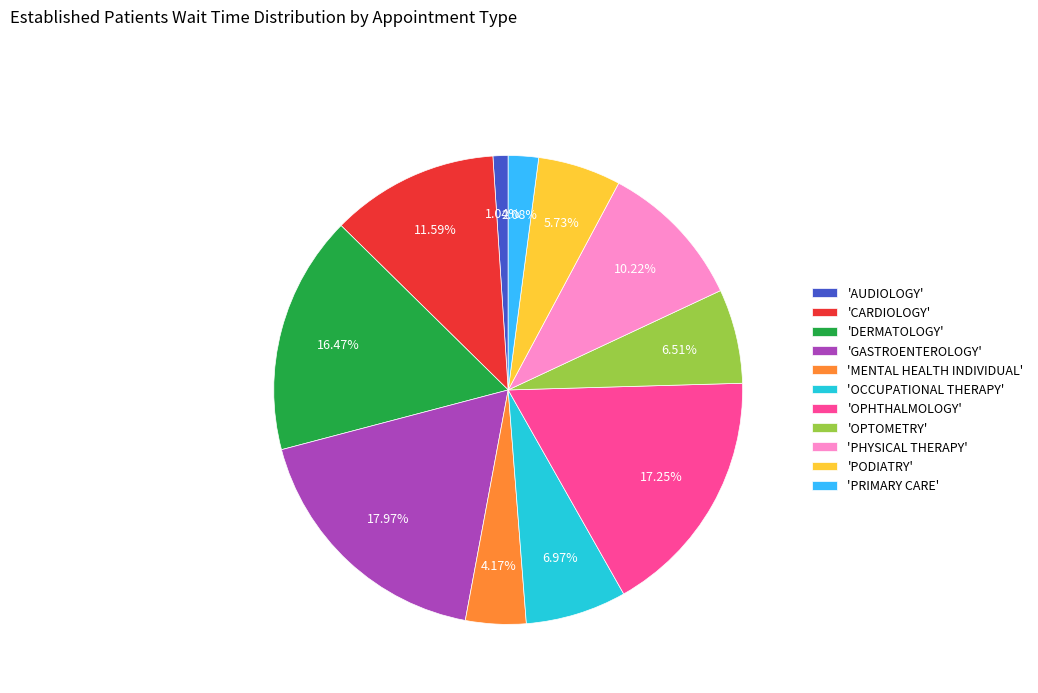

Do 'OPTOMETRY' and 'MENTAL HEALTH INDIVIDUAL' together represent more than half of the pie?

No